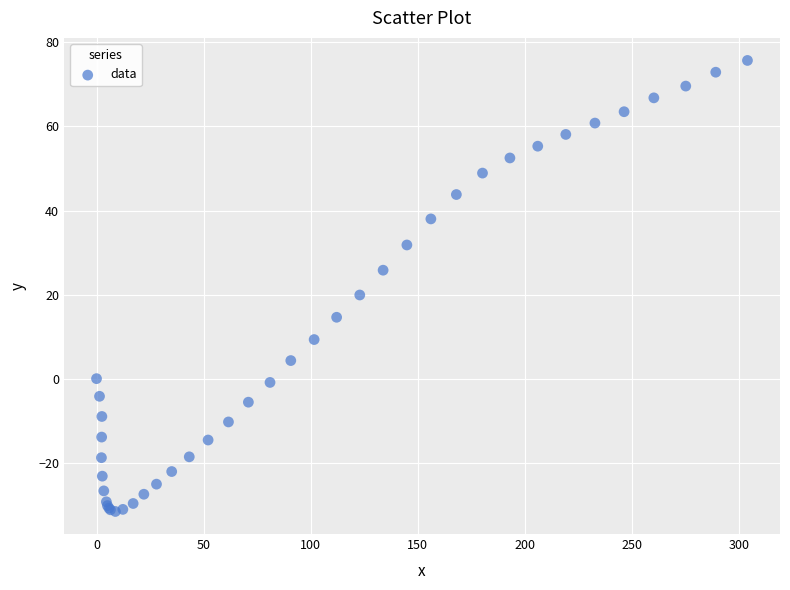

What Y value in the scatter plot is closest to 22?

19.9